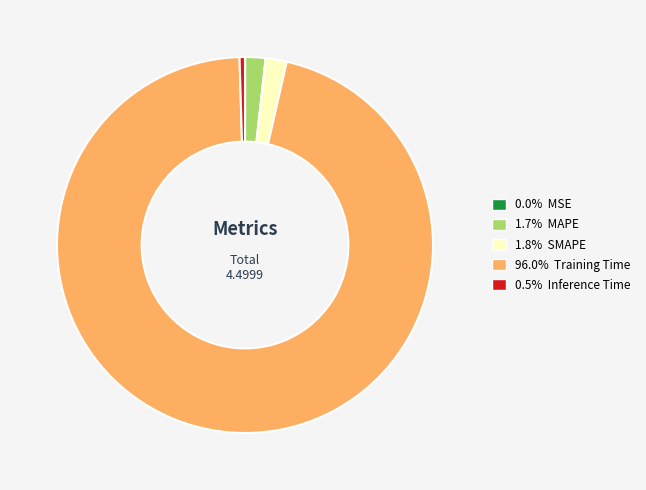

Is there any slice that represents more than half of the pie?

Yes